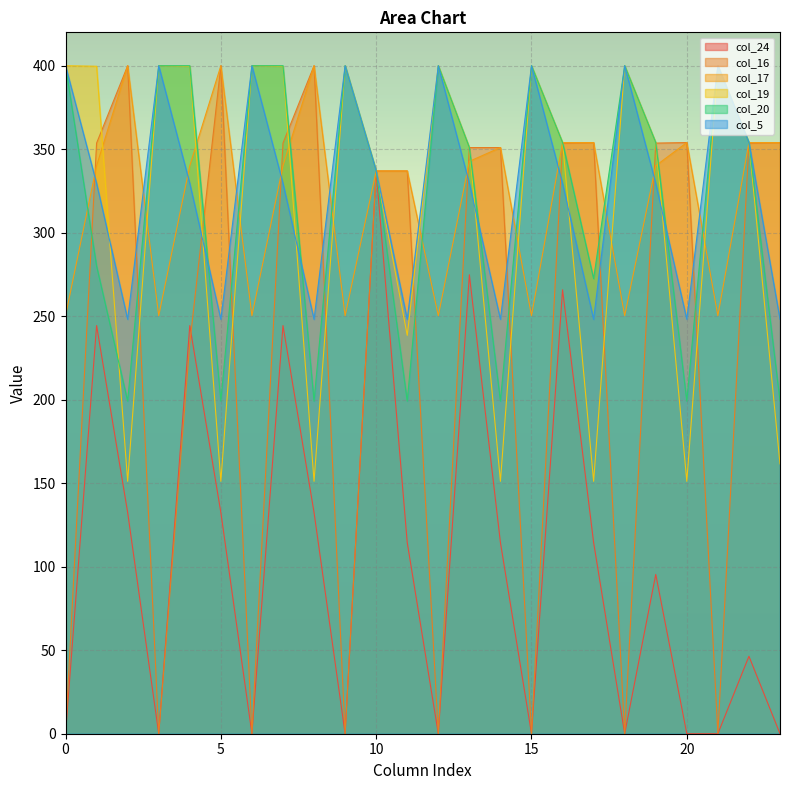

How many values in col_24 are above zero?

14